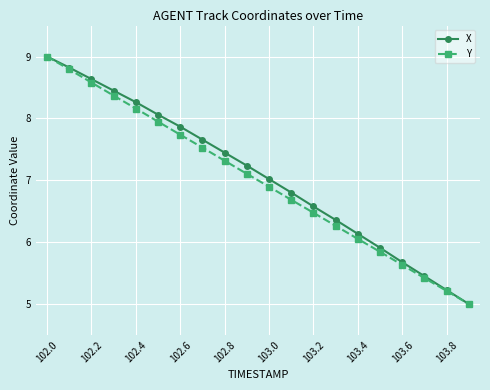

Count the number of data series in this chart.

2